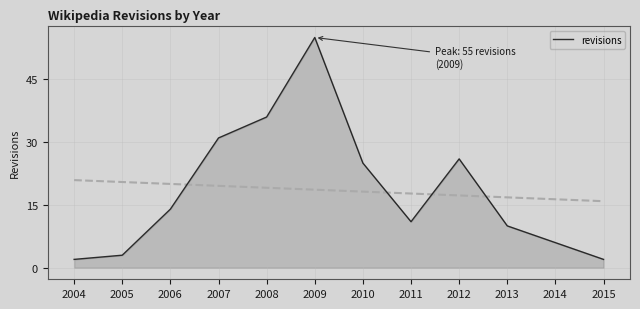

The chart shows a value of 9 at 2014. True or false?

False